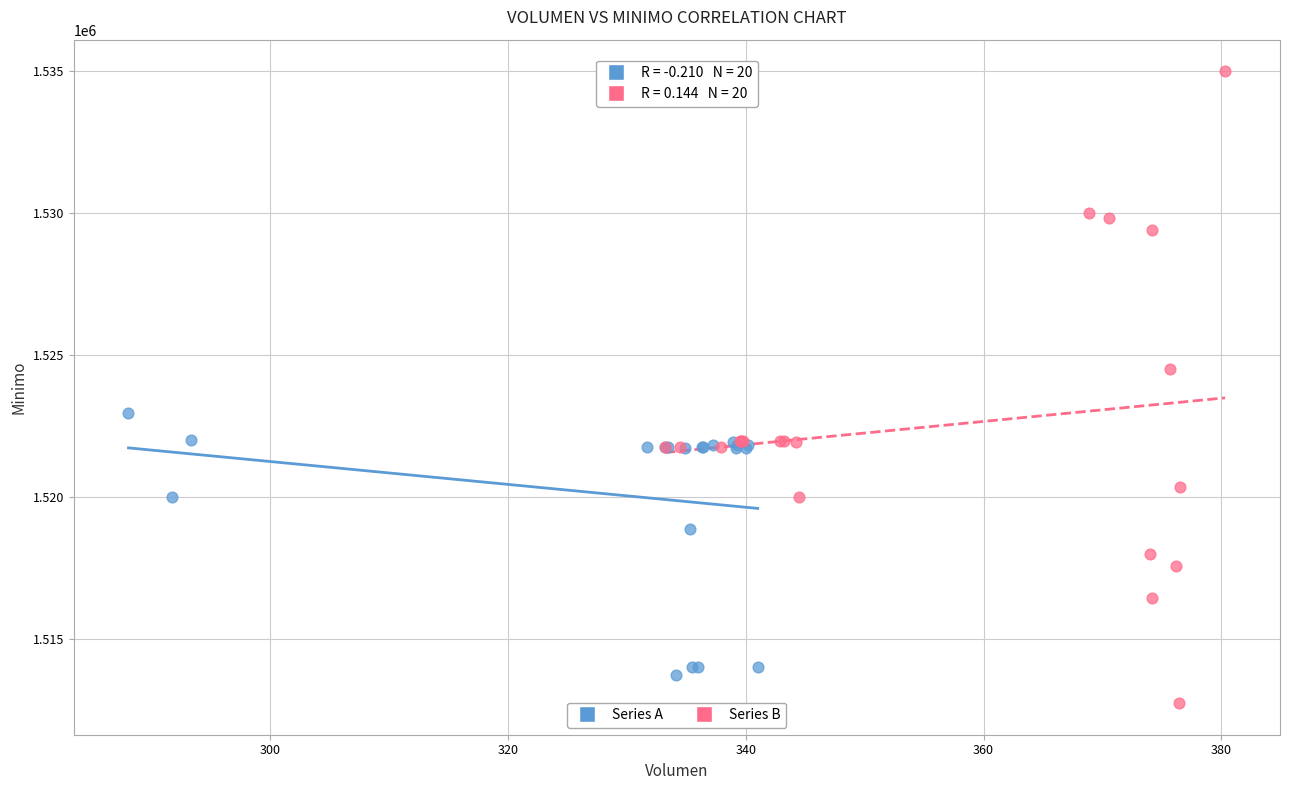

What are all the series names shown in the legend?

Series A, Series B